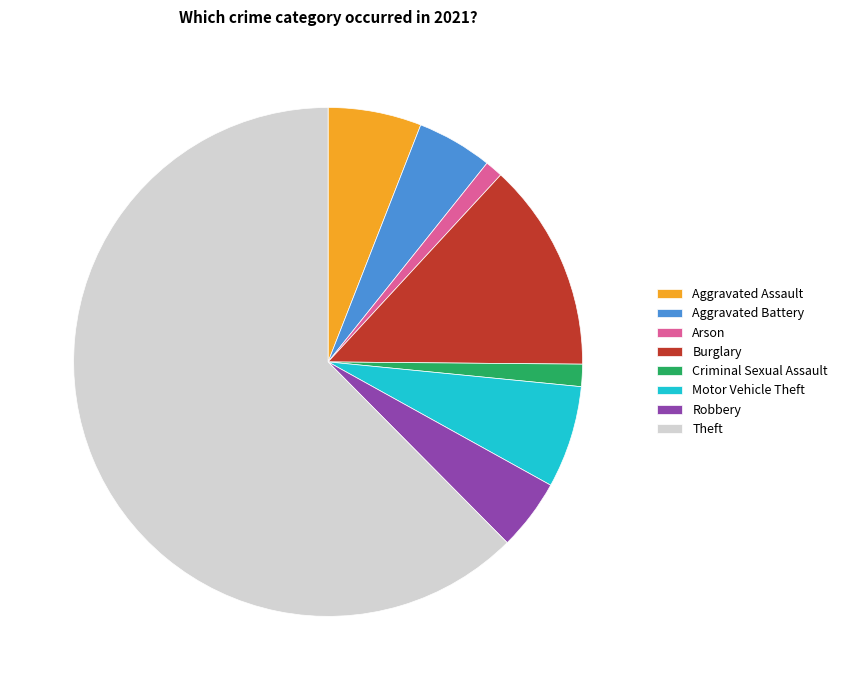

Do Theft and Burglary together represent more than half of the pie?

Yes